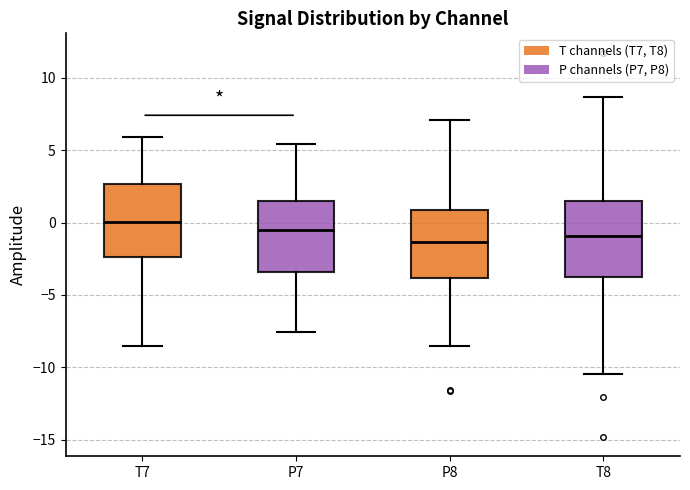

Where is the upper edge of the box for T8 on the y-axis? The values are not printed on the chart, so give them approximately, as read against the axis.

1.5